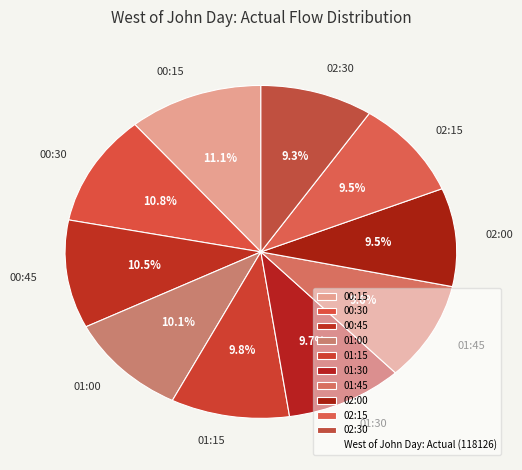

Count the number of slices in the pie.

10